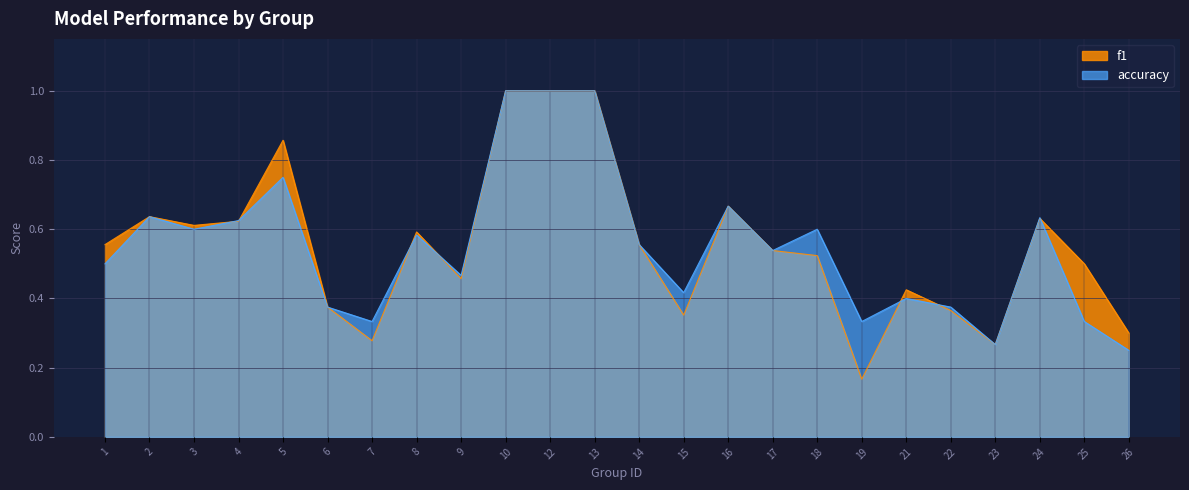

What are all the series names shown in the legend?

f1, accuracy